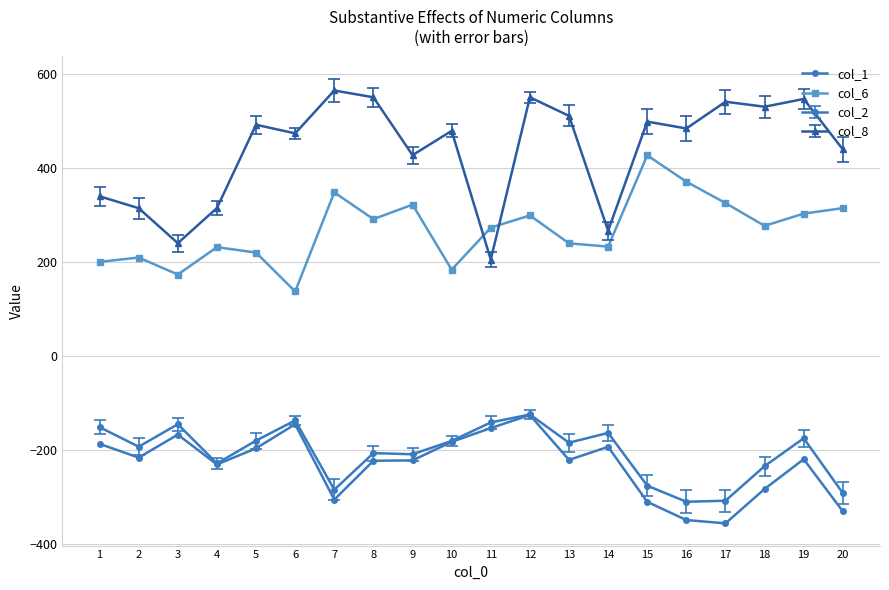

How many data points does each series have?

20